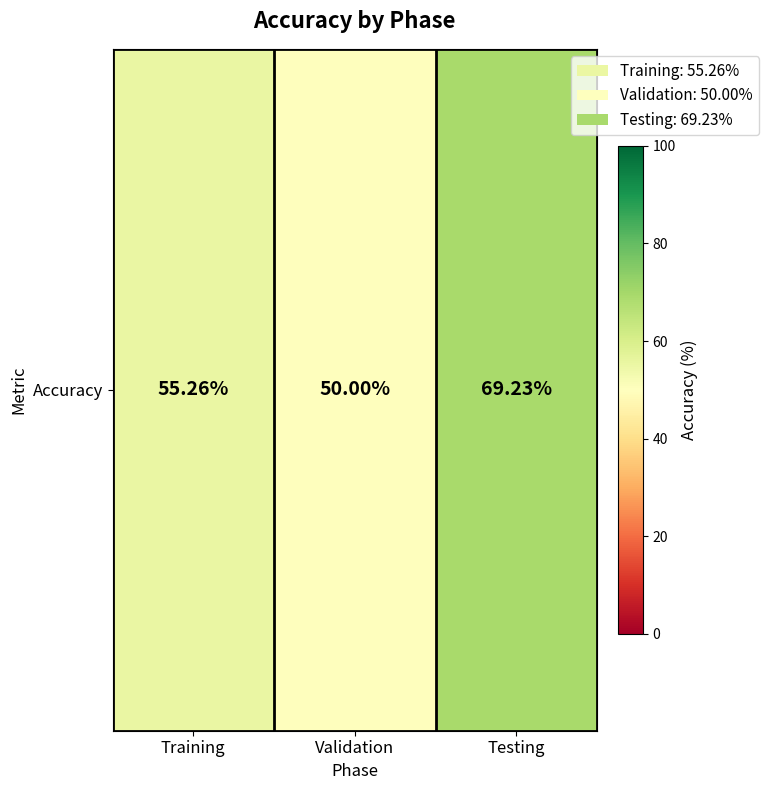

Rank the categories by value from lowest to highest.

Validation, Training, Testing